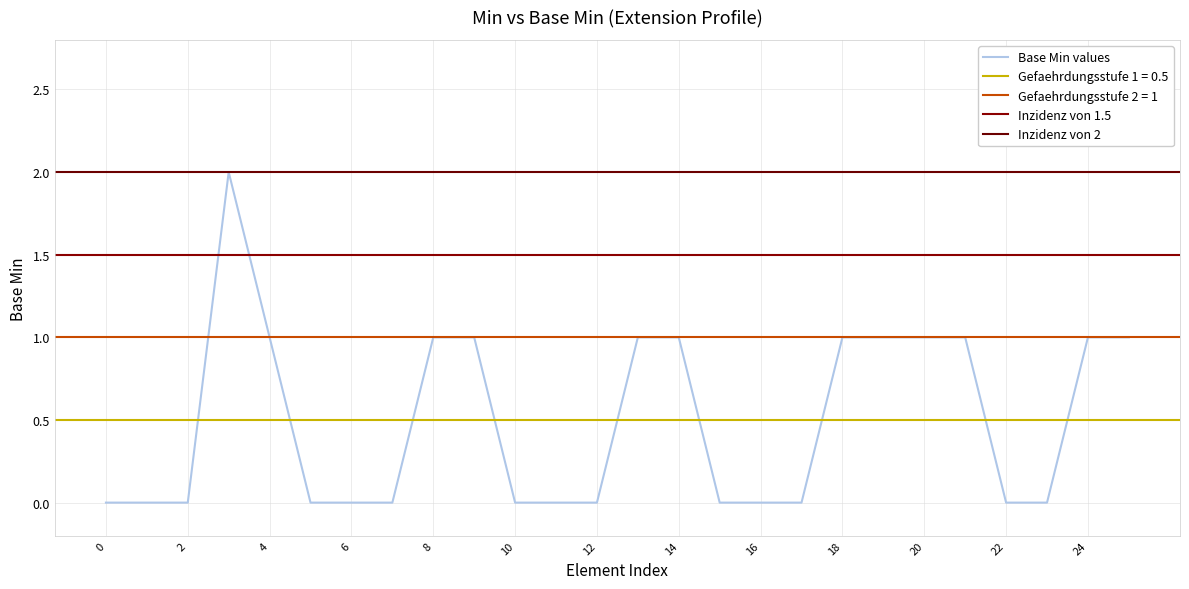

Is it true that the value at 0 is 1?

False